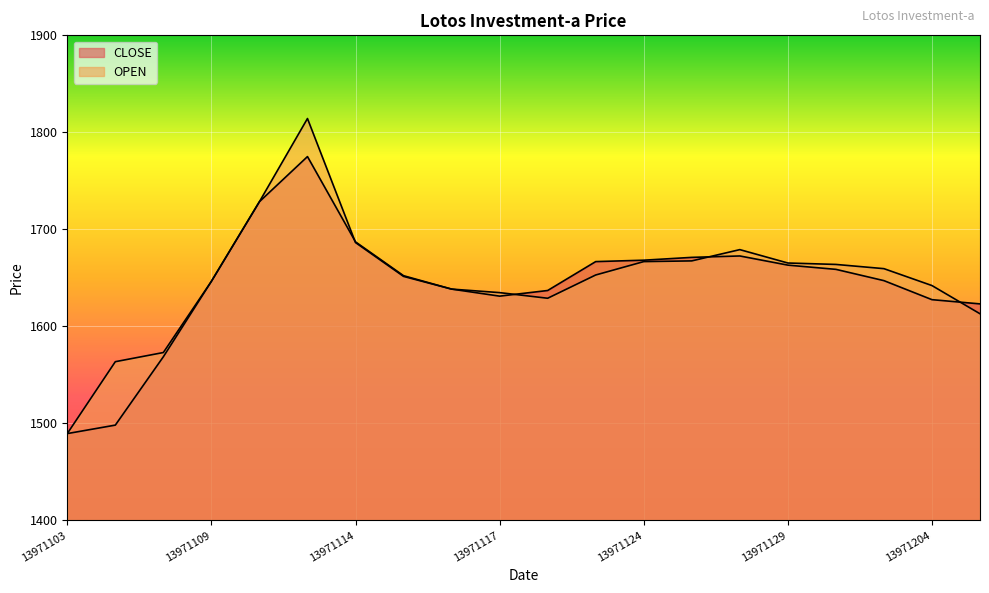

How many values in the OPEN series are below 1652?

10